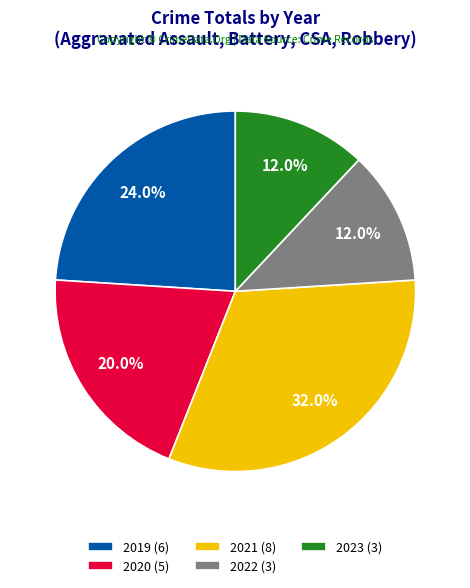

Approximately how many times larger is the value at 2022 compared to 2023?

1.0